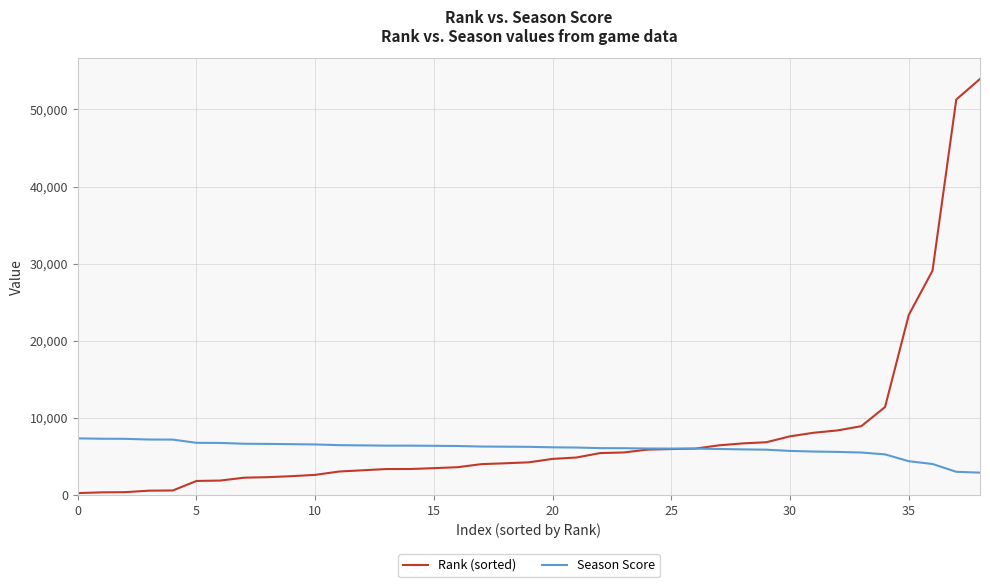

Which series has the largest total across all categories?

Rank (sorted)